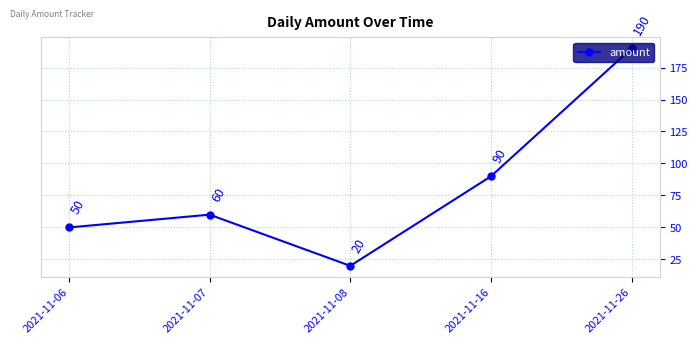

What value does the data have at 2021-11-07, to the nearest 10?

60